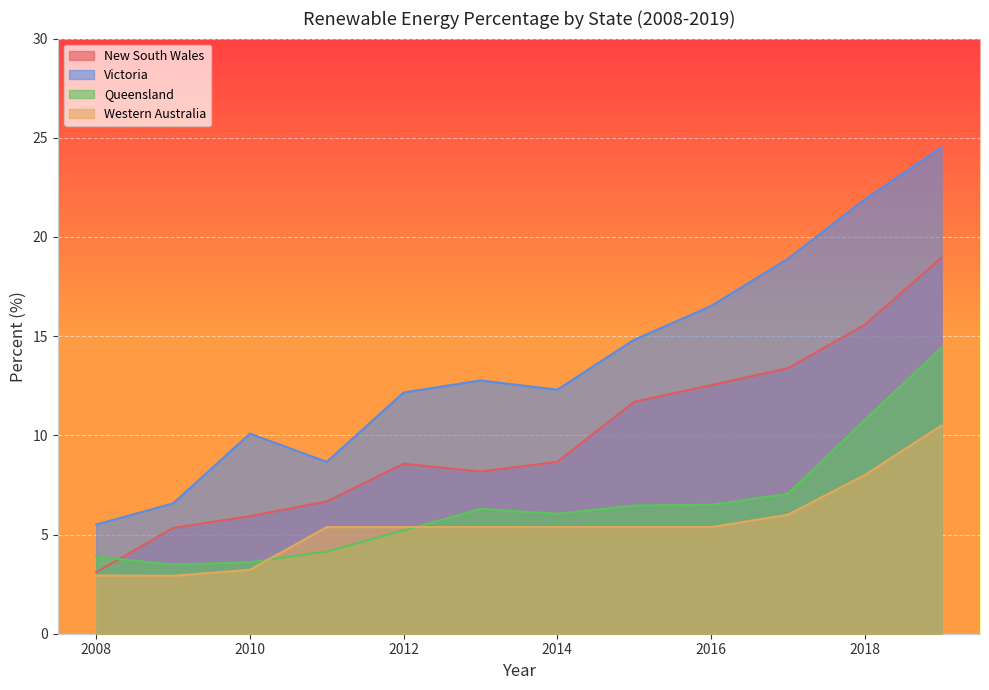

Where is Western Australia nearest to the value 6?

2017